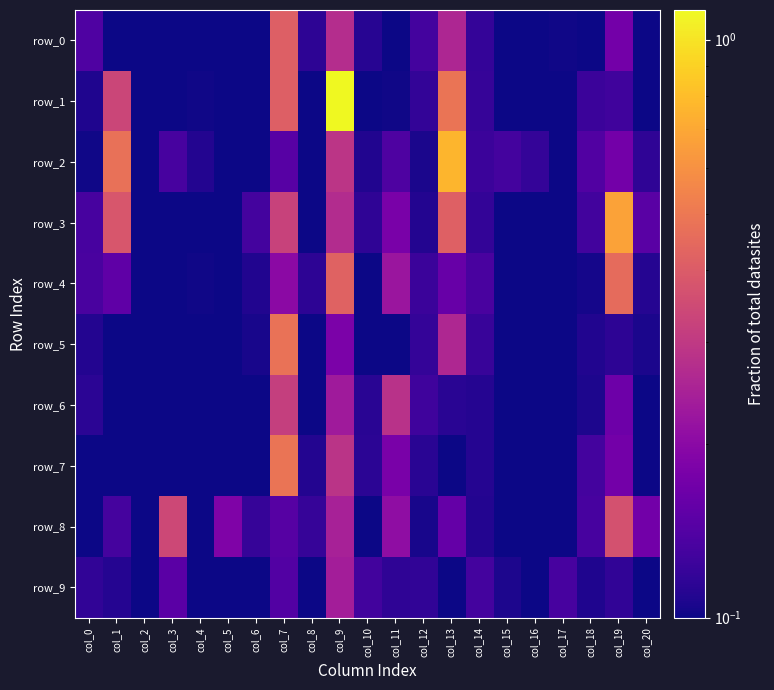

Between col_8 and col_9, which series saw the biggest shift?

row_1